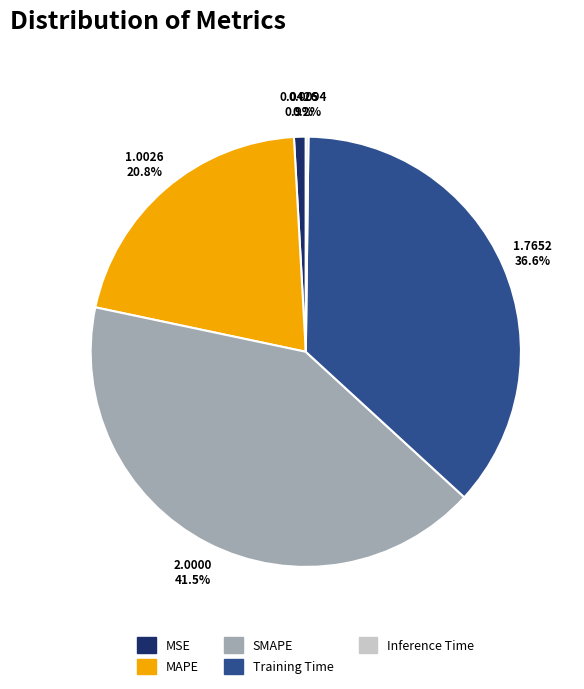

Does any single category account for the majority?

No